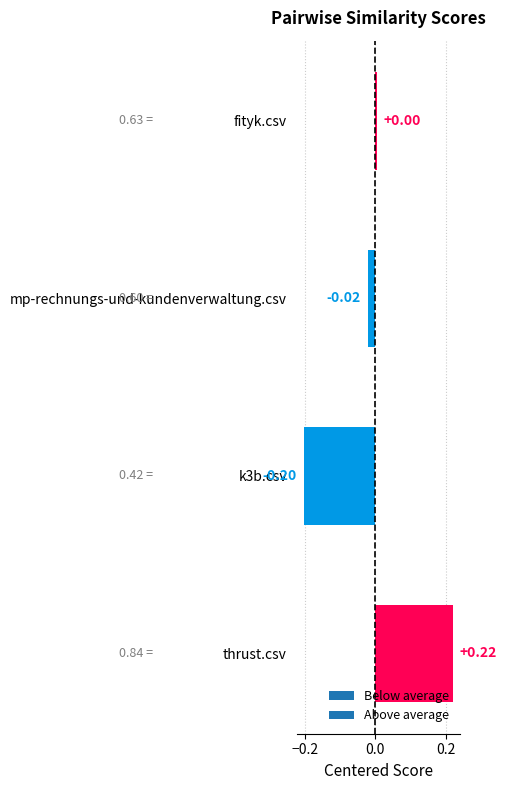

What is the difference between the maximum and minimum values?

0.4